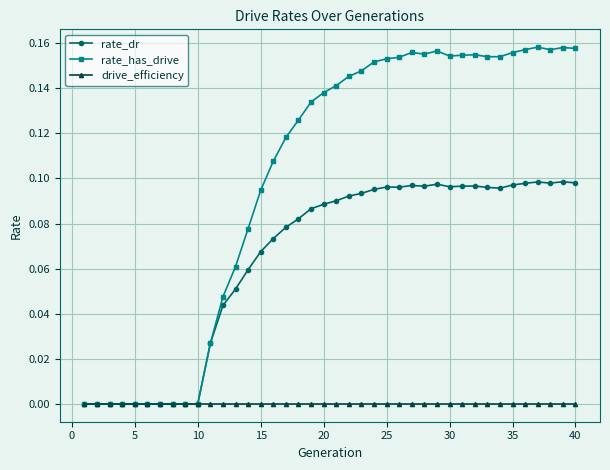

Which series has the largest total across all categories?

rate_has_drive